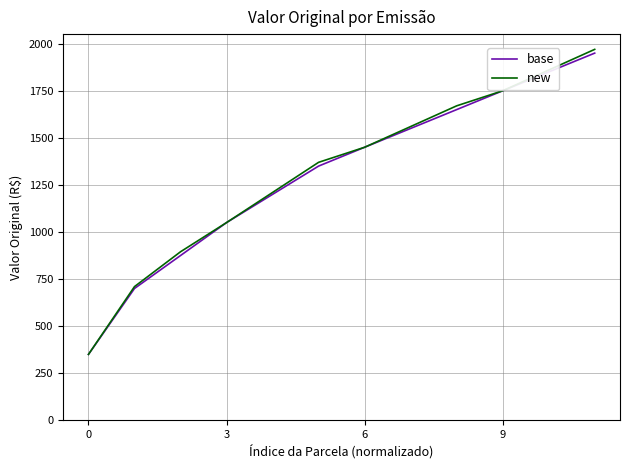

Which series has the widest spread of values?

new